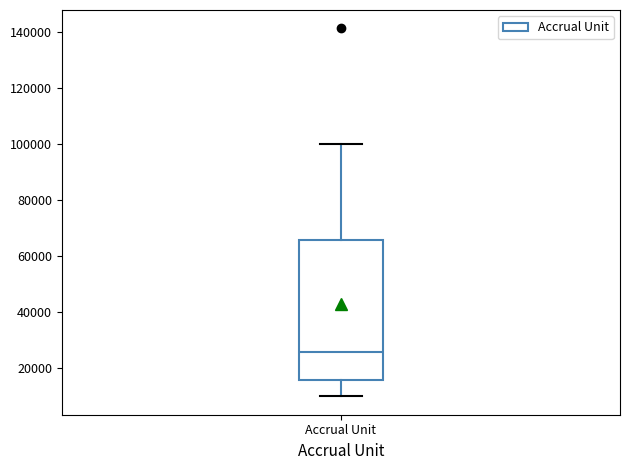

Read this box plot against the y-axis: the position of the median line, the range covered by the box, and the ends of both whiskers. The values are not printed on the chart, so give them approximately, as read against the axis.

median 26000, box 16000 to 66000, whiskers 10000 to 100000